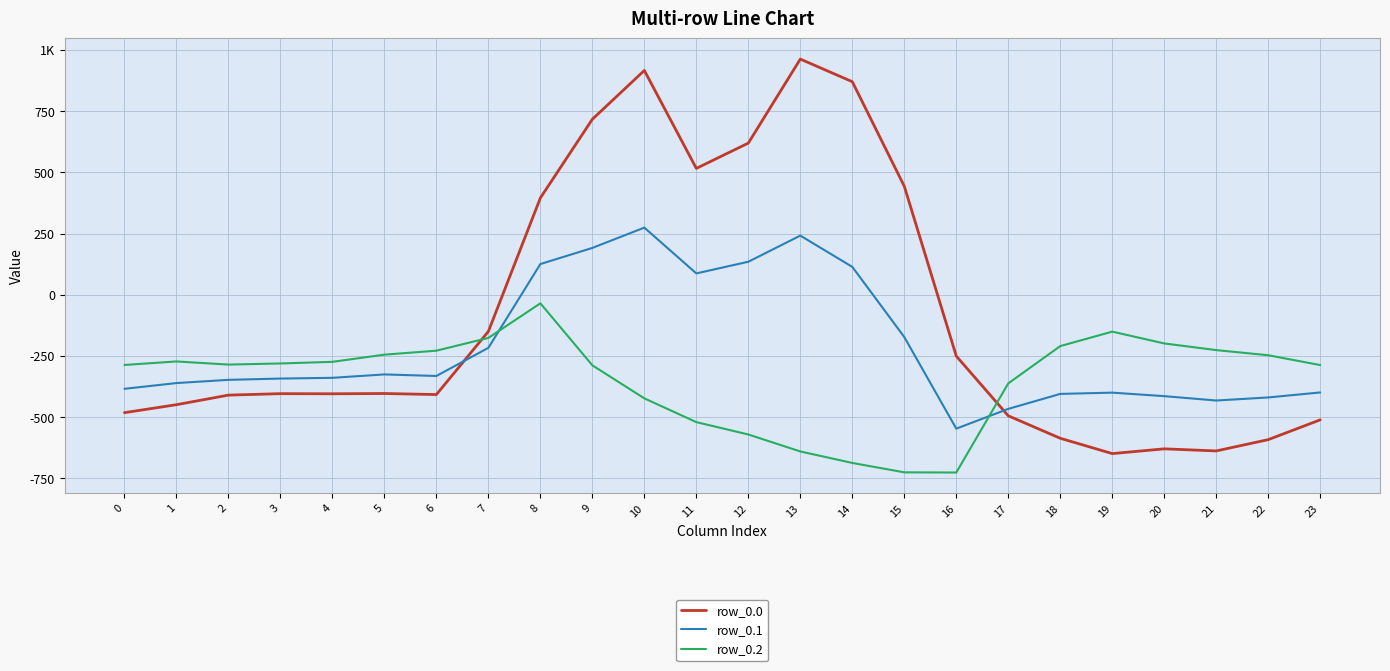

What are all the series names shown in the legend?

row_0.0, row_0.1, row_0.2